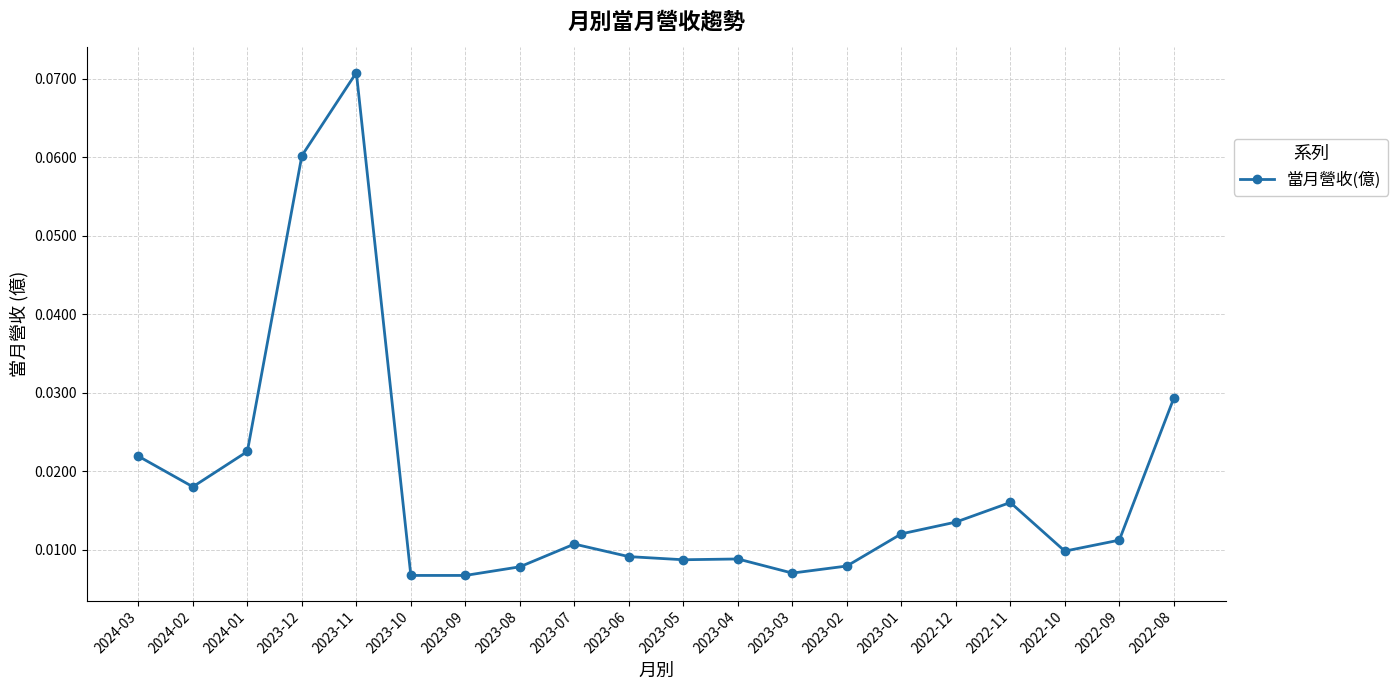

The chart shows a value of 0.0 at 2023-12. True or false?

False